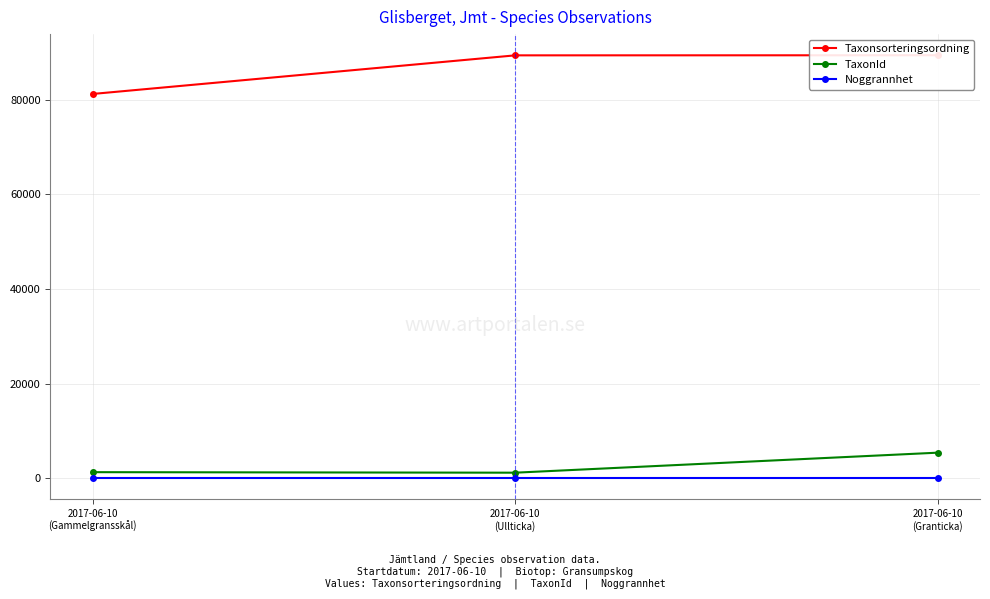

How many series are shown in this chart?

3